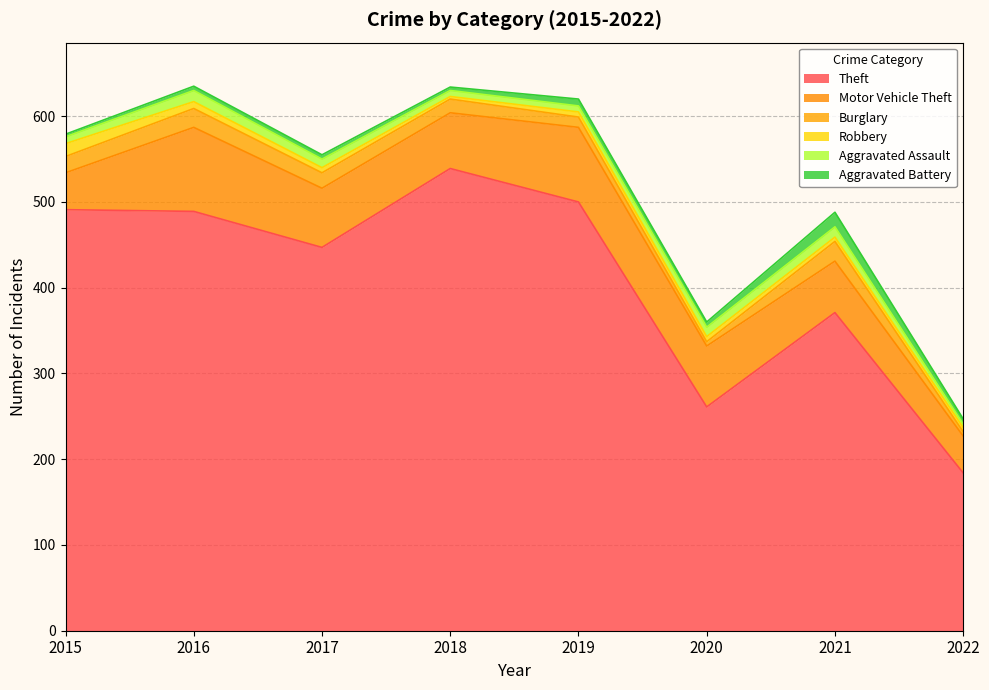

Does the chart have visible grid lines?

Yes